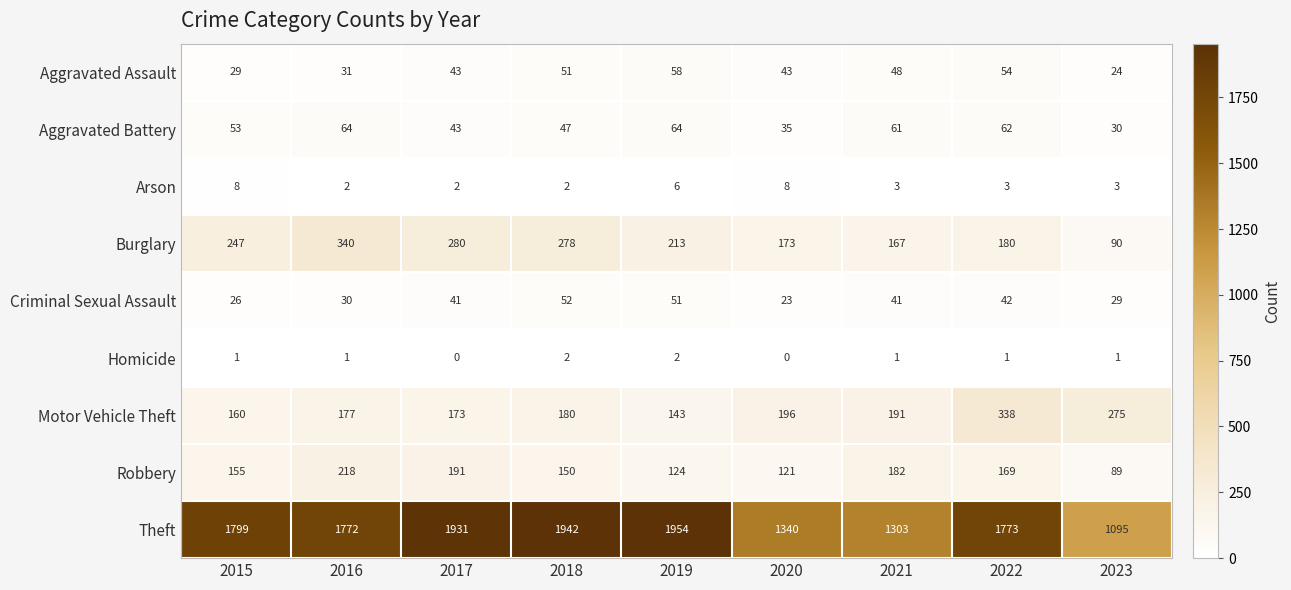

Read the Theft value at 2020, to the nearest 100.

1300